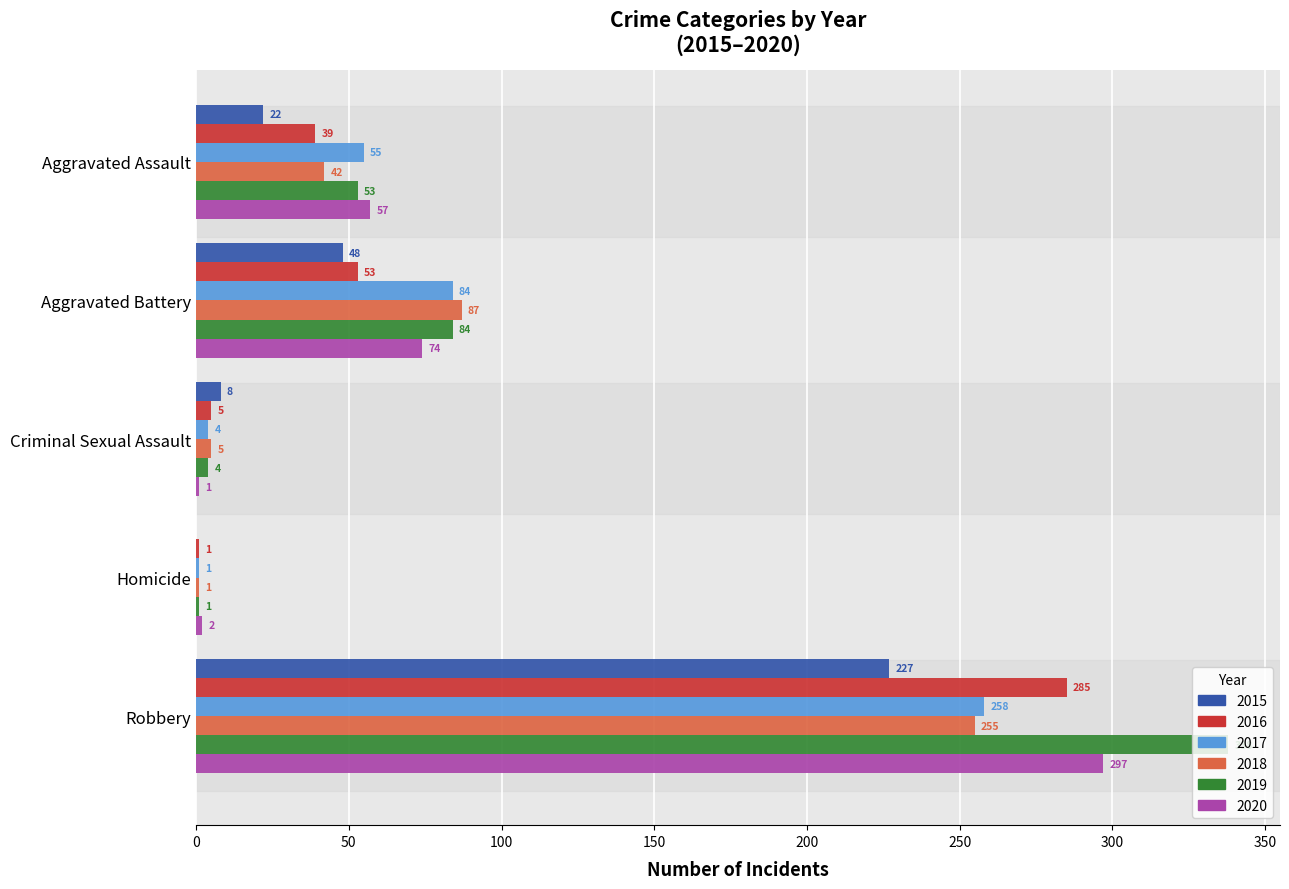

True or false: 2018 has a value of 42 at Aggravated Assault.

True